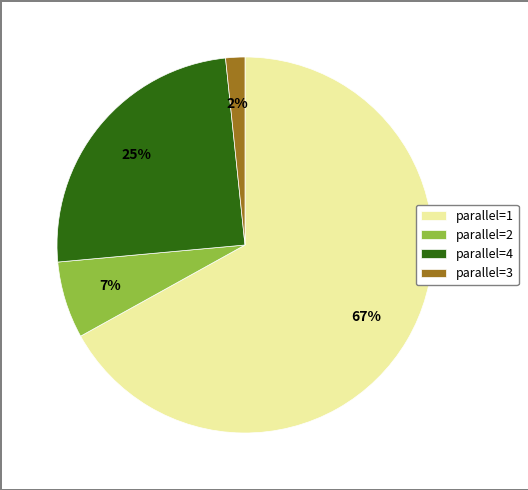

How many slices are in this pie chart?

4